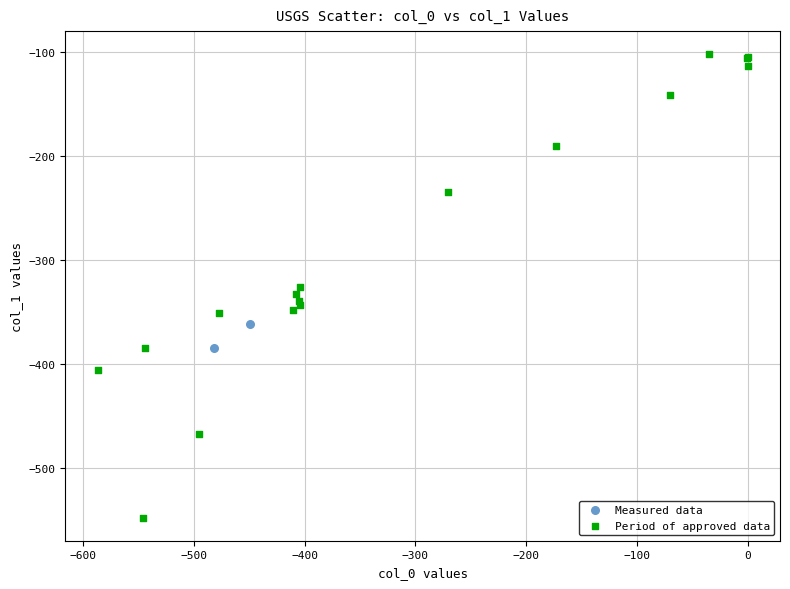

Which series contains the highest Y value?

Period of approved data